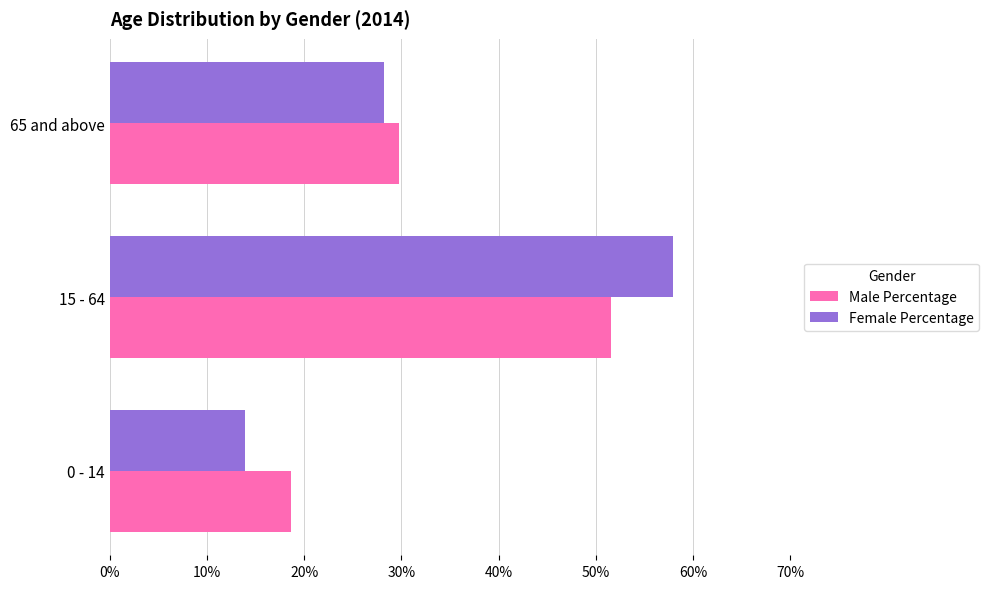

What is the sum of all Male Percentage values?

100.0